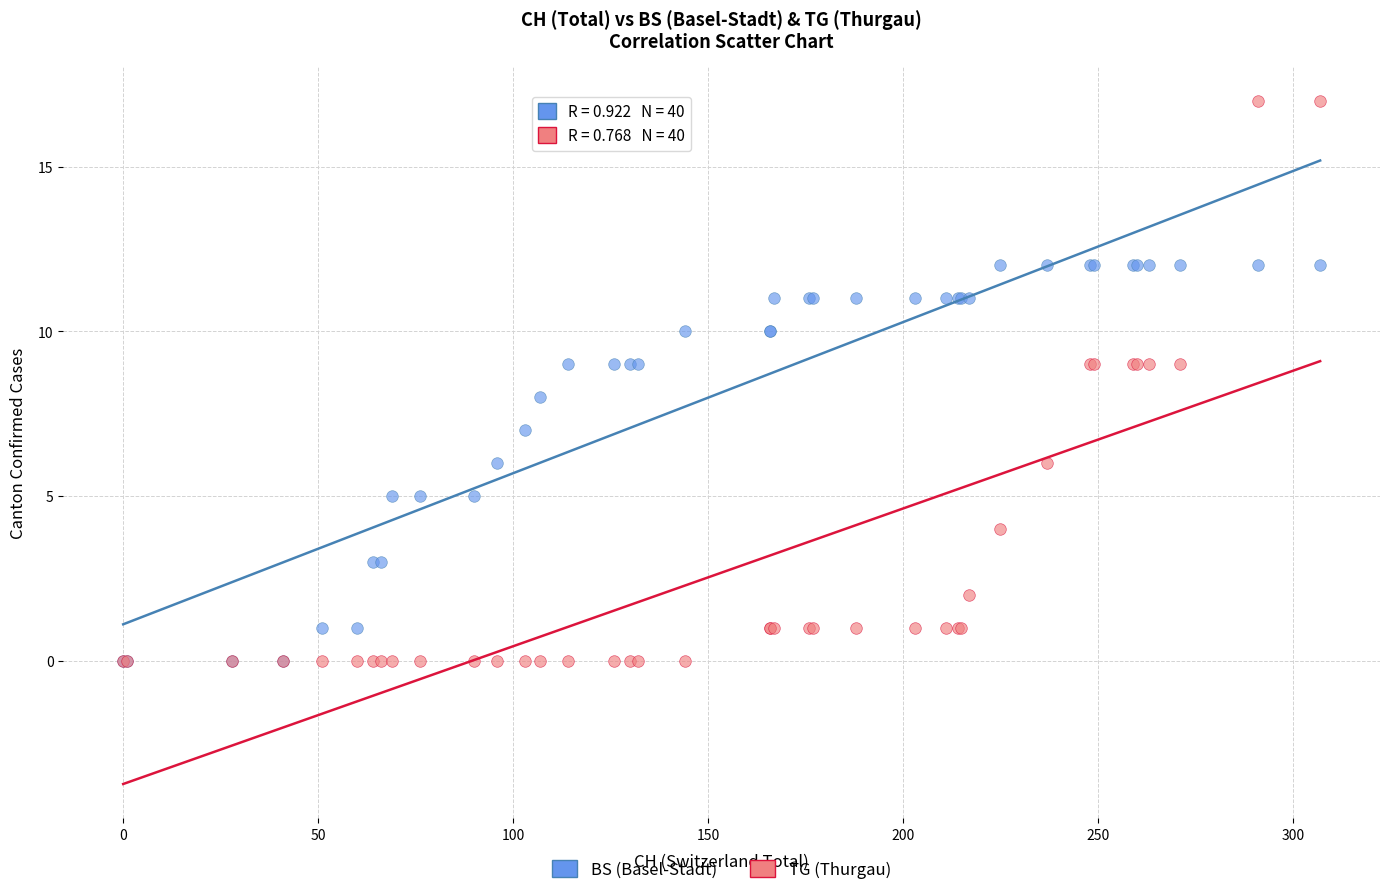

What are all the series names shown in the legend?

BS (Basel-Stadt), TG (Thurgau)